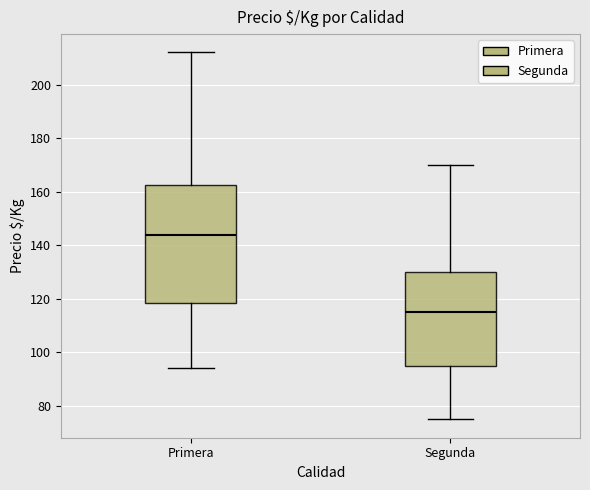

Where does the median line of the box for Segunda sit on the y-axis? The values are not printed on the chart, so give them approximately, as read against the axis.

116